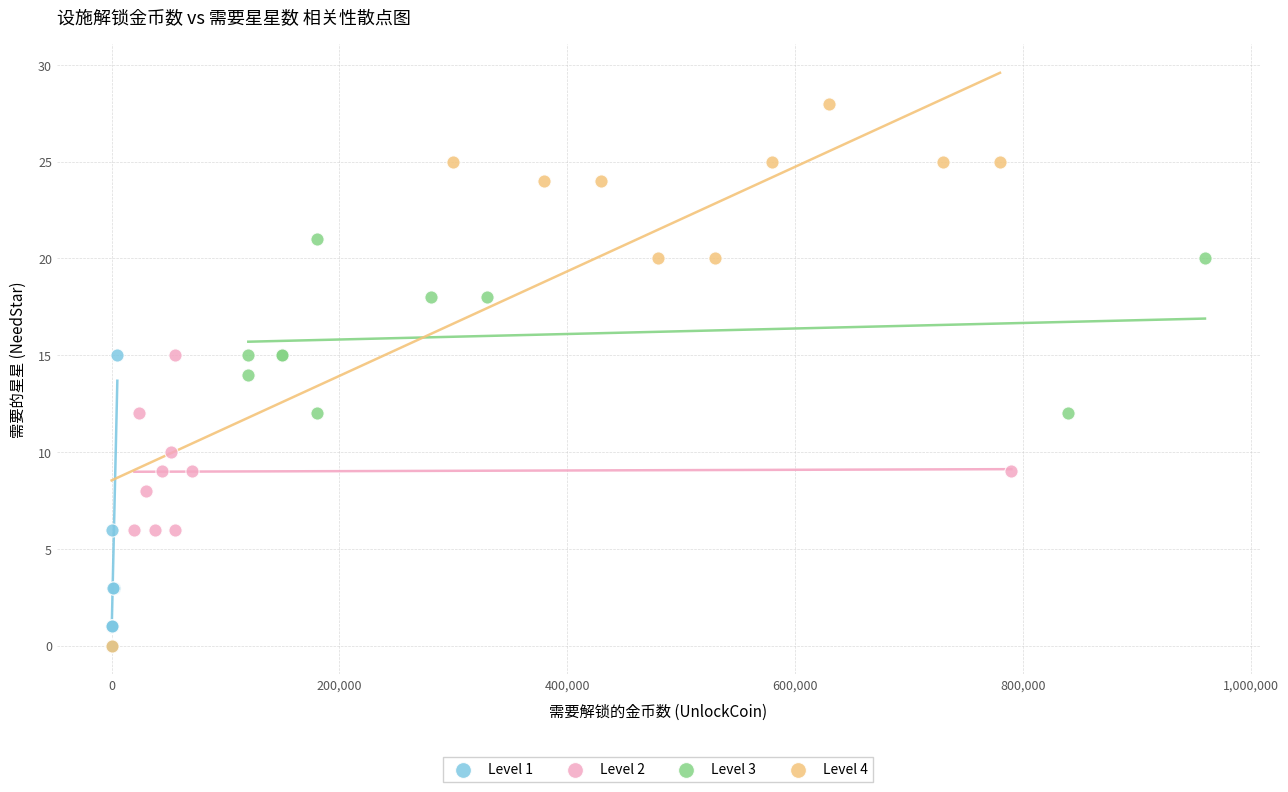

Which series reaches the maximum Y coordinate?

Level 4